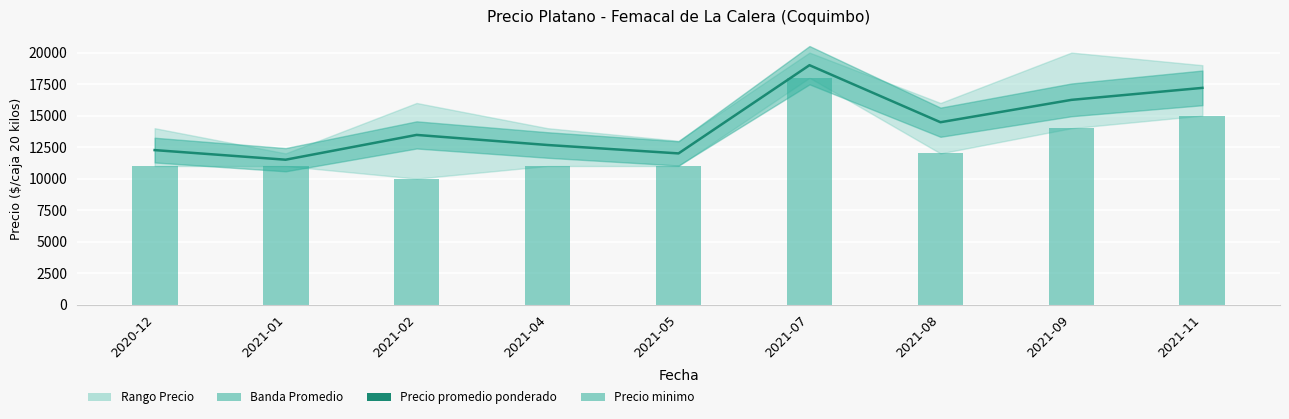

List the labels in order of Precio minimo value, largest first.

2021-07, 2021-11, 2021-09, 2021-08, 2020-12, 2021-01, 2021-04, 2021-05, 2021-02